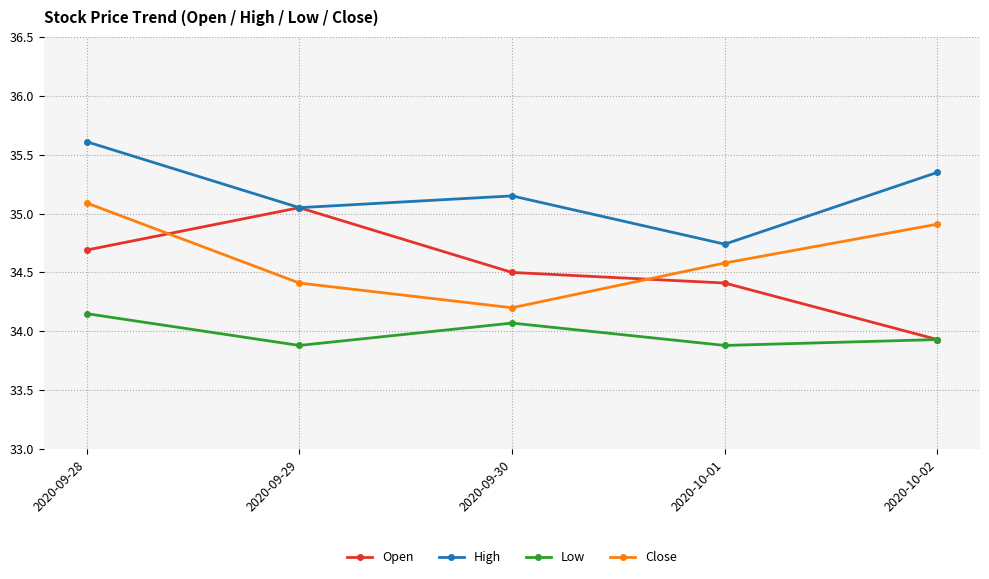

Count the Close values in the range 34 to 35.

4